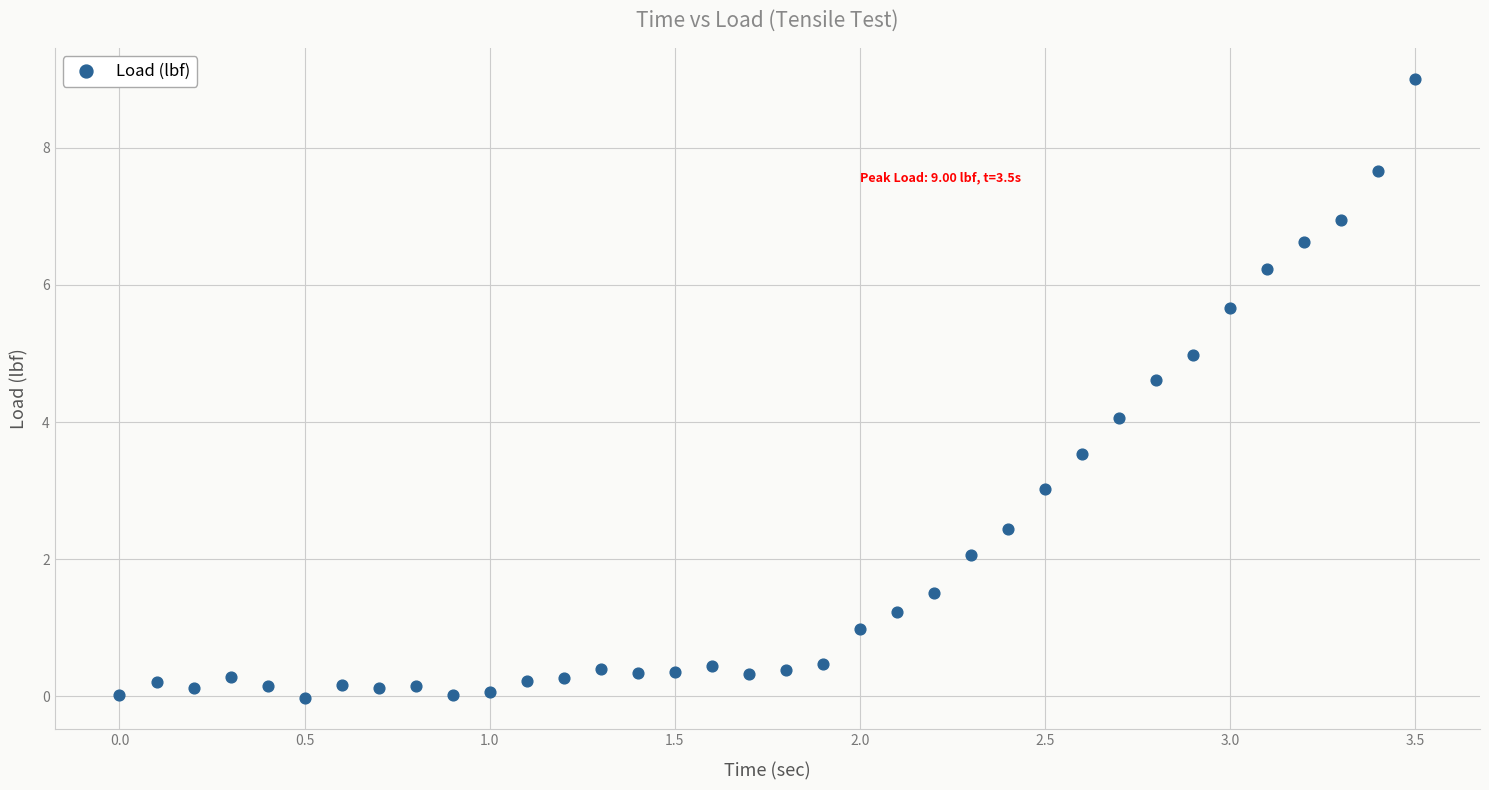

What is the range of X values (max minus min)?

3.5